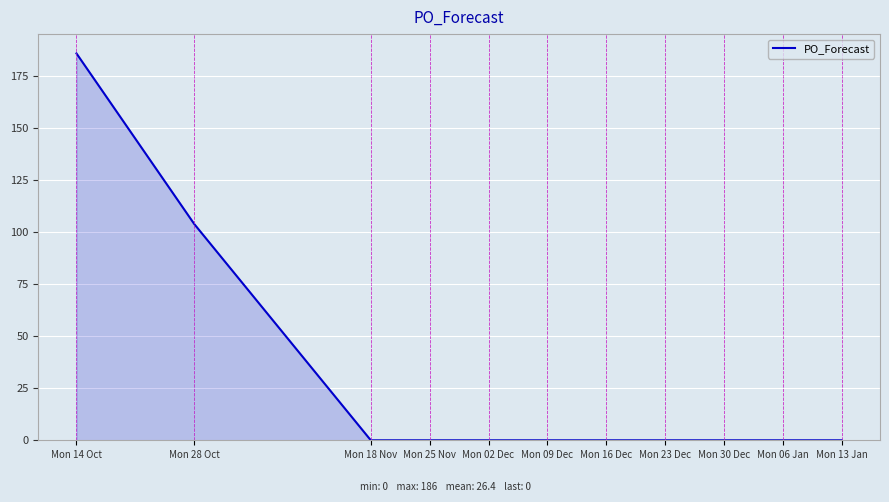

What is the greatest value displayed?

186